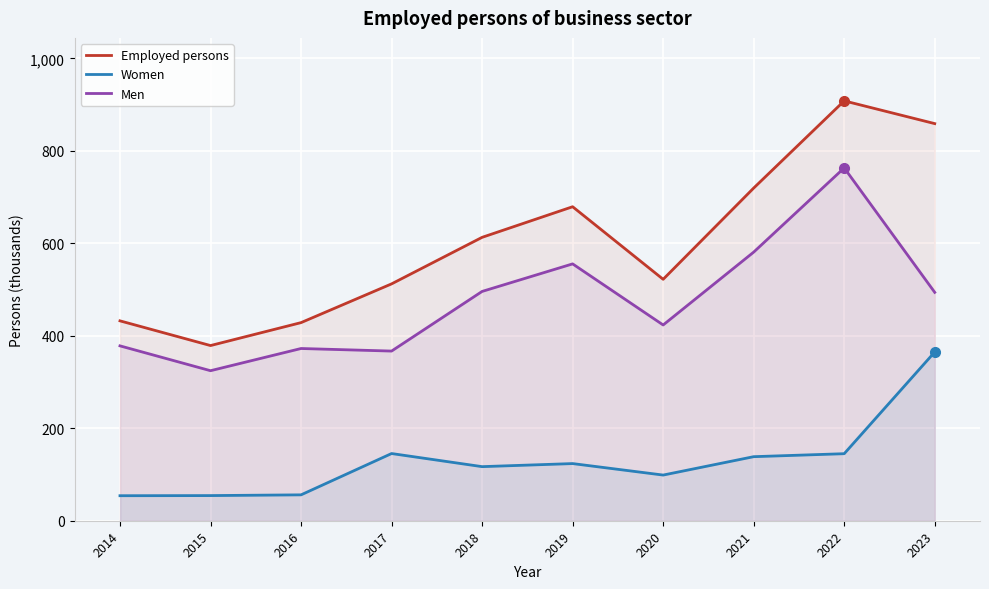

Between 2014 and 2020, which is larger?

2020